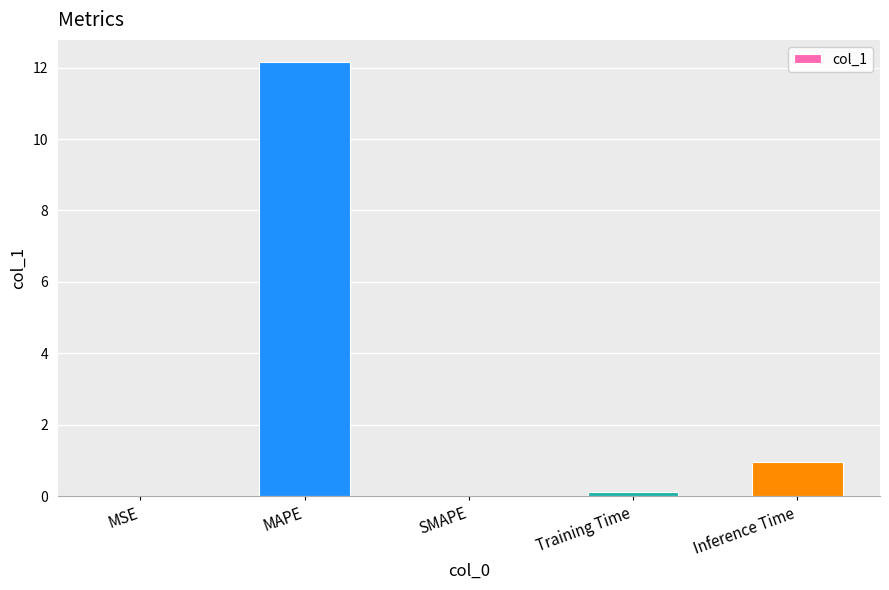

What is the greatest value displayed?

12.2